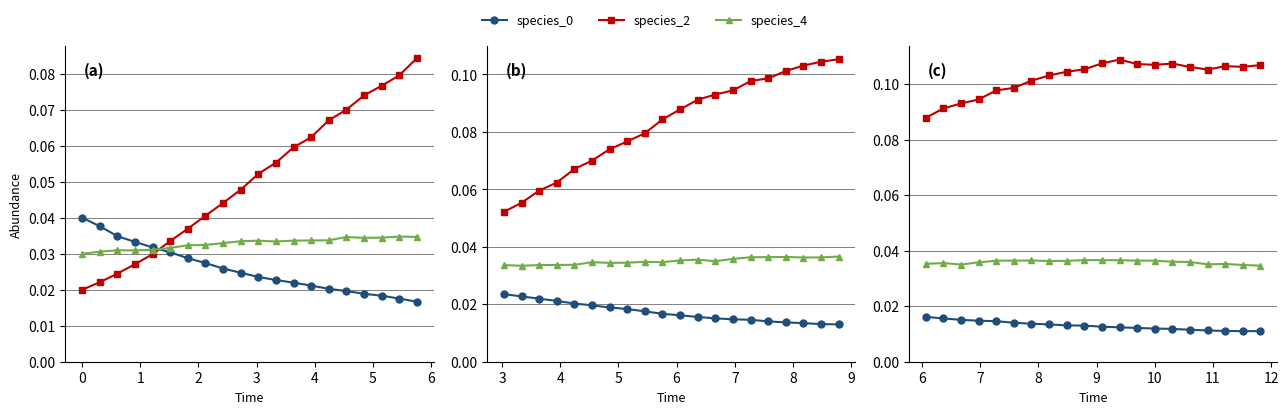

What position from the right is 6?

13